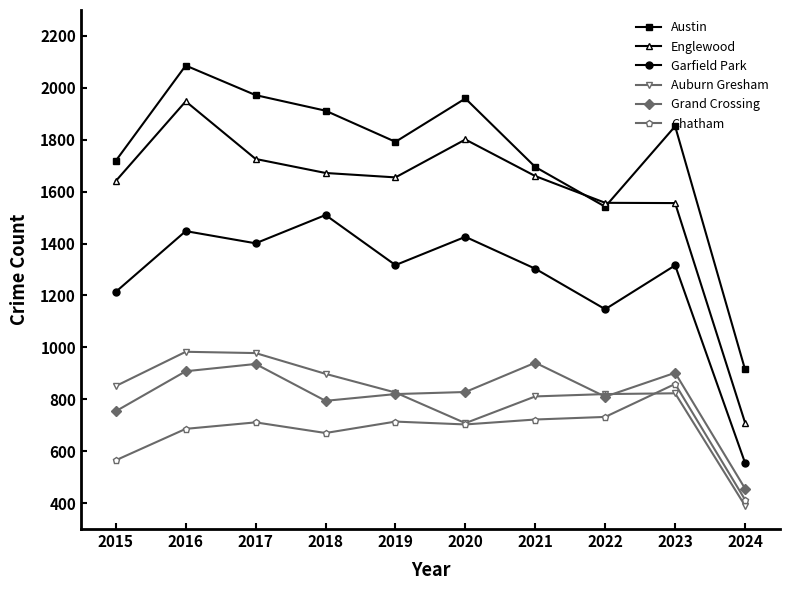

The value of Garfield Park at 2020 is 860. True or false?

False